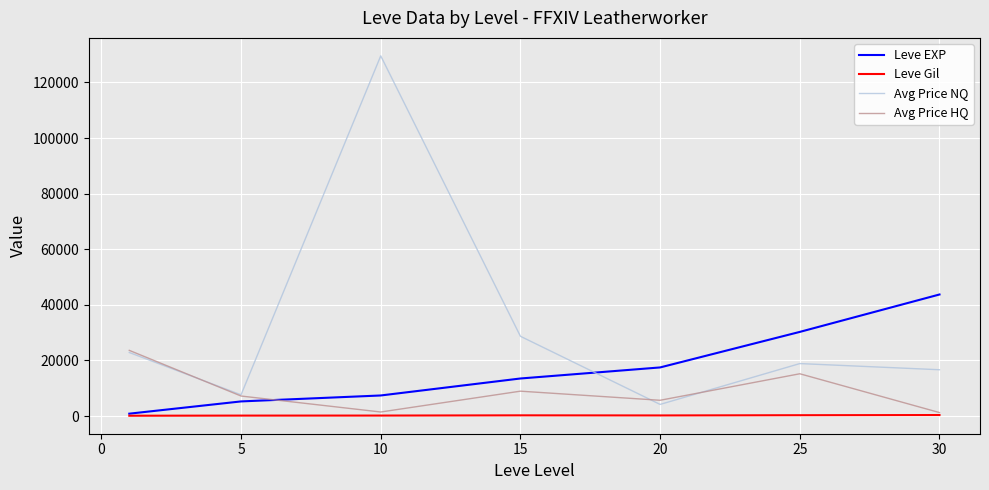

True or false: Leve EXP and Avg Price NQ cross at least once.

True